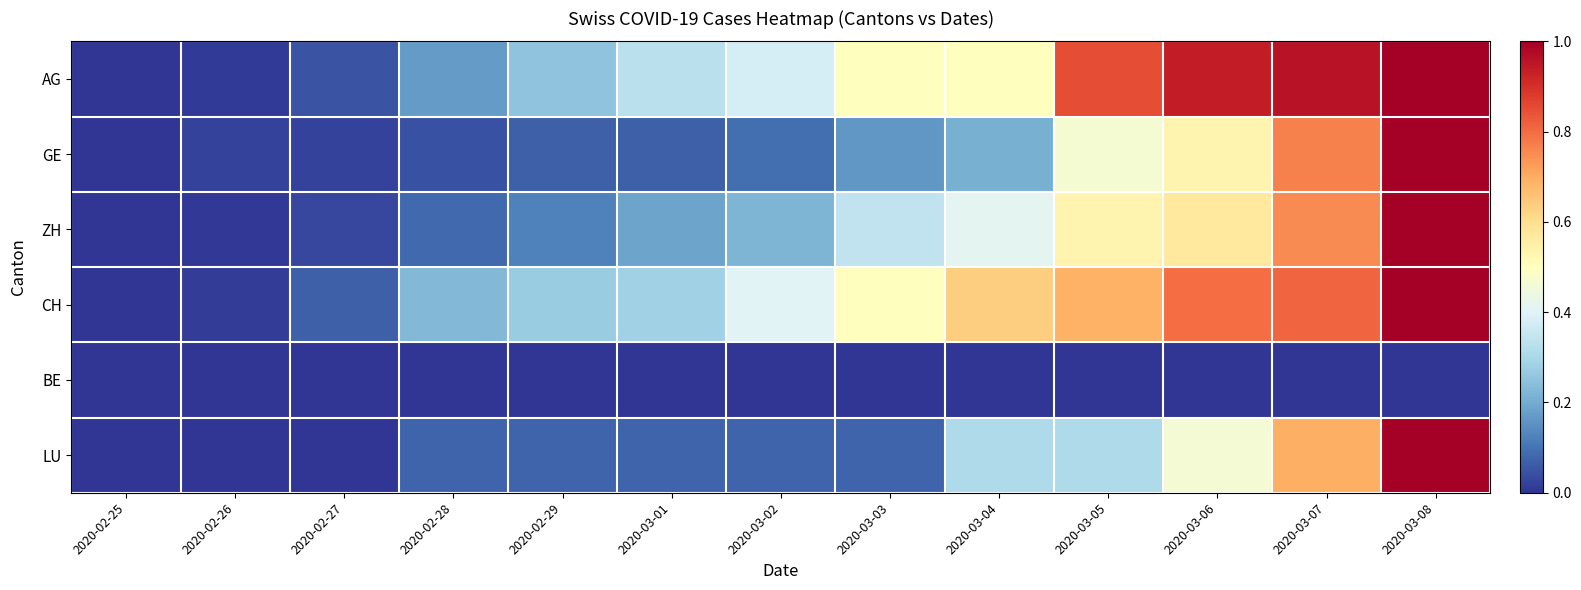

Reading left to right, list all the values displayed in this chart.

AG: 2020-02-25=0.0	2020-02-26=0.0	2020-02-27=0.1	2020-02-28=0.2	2020-02-29=0.2	2020-03-01=0.3	2020-03-02=0.4	2020-03-03=0.5	2020-03-04=0.5	2020-03-05=0.8	2020-03-06=0.9	2020-03-07=1.0	2020-03-08=1.0
GE: 2020-02-25=0.0	2020-02-26=0.0	2020-02-27=0.0	2020-02-28=0.0	2020-02-29=0.1	2020-03-01=0.1	2020-03-02=0.1	2020-03-03=0.2	2020-03-04=0.2	2020-03-05=0.5	2020-03-06=0.5	2020-03-07=0.8	2020-03-08=1.0
ZH: 2020-02-25=0.0	2020-02-26=0.0	2020-02-27=0.0	2020-02-28=0.1	2020-02-29=0.1	2020-03-01=0.2	2020-03-02=0.2	2020-03-03=0.3	2020-03-04=0.4	2020-03-05=0.5	2020-03-06=0.6	2020-03-07=0.8	2020-03-08=1.0
CH: 2020-02-25=0.0	2020-02-26=0.0	2020-02-27=0.1	2020-02-28=0.2	2020-02-29=0.3	2020-03-01=0.3	2020-03-02=0.4	2020-03-03=0.5	2020-03-04=0.6	2020-03-05=0.7	2020-03-06=0.8	2020-03-07=0.8	2020-03-08=1.0
BE: 2020-02-25=0.0	2020-02-26=0.0	2020-02-27=0.0	2020-02-28=0.0	2020-02-29=0.0	2020-03-01=0.0	2020-03-02=0.0	2020-03-03=0.0	2020-03-04=0.0	2020-03-05=0.0	2020-03-06=0.0	2020-03-07=0.0	2020-03-08=0.0
LU: 2020-02-25=0.0	2020-02-26=0.0	2020-02-27=0.0	2020-02-28=0.1	2020-02-29=0.1	2020-03-01=0.1	2020-03-02=0.1	2020-03-03=0.1	2020-03-04=0.3	2020-03-05=0.3	2020-03-06=0.5	2020-03-07=0.7	2020-03-08=1.0